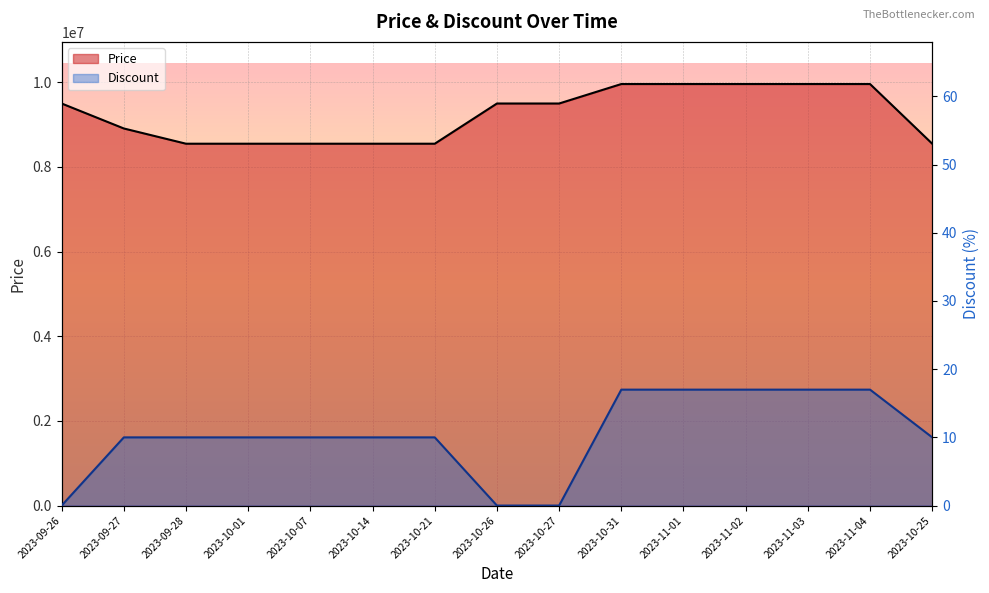

What is the value of the Price point at the 3rd from the left?

8550000